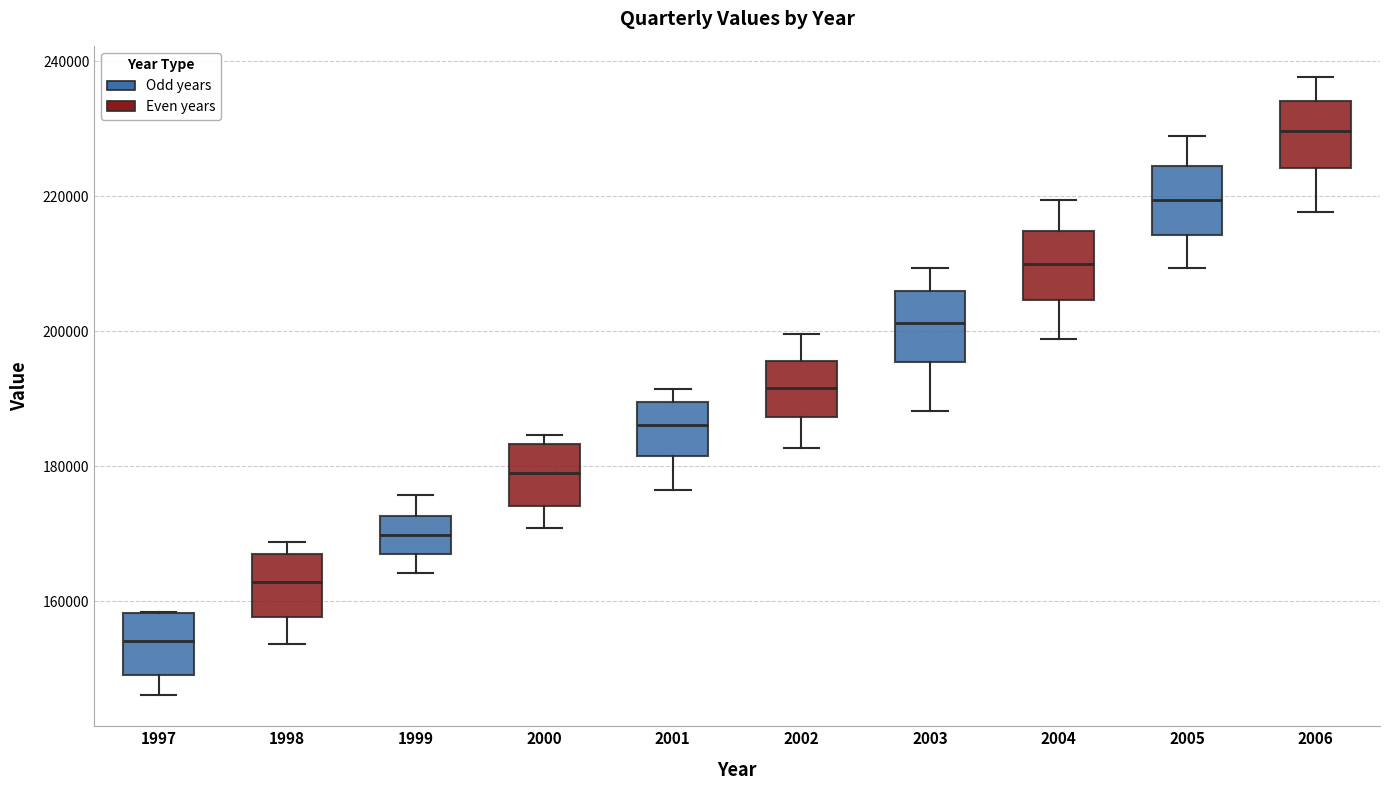

Reading left to right, transcribe this box plot: for each box, give where its median line is, the range the box spans, and where its two whiskers end, as read against the y-axis. The values are not printed on the chart, so give them approximately, as read against the axis.

1997: median 154000, box 150000 to 158000, whiskers 146000 to 158000
1998: median 162000, box 158000 to 168000, whiskers 154000 to 168000 (just above the box's upper edge)
1999: median 170000, box 166000 to 172000, whiskers 164000 to 176000
2000: median 180000, box 174000 to 184000, whiskers 170000 to 184000 (just above the box's upper edge)
2001: median 186000, box 182000 to 190000, whiskers 176000 to 192000
2002: median 192000, box 188000 to 196000, whiskers 182000 to 200000
2003: median 202000, box 196000 to 206000, whiskers 188000 to 210000
2004: median 210000, box 204000 to 214000, whiskers 198000 to 220000
2005: median 220000, box 214000 to 224000, whiskers 210000 to 228000
2006: median 230000, box 224000 to 234000, whiskers 218000 to 238000